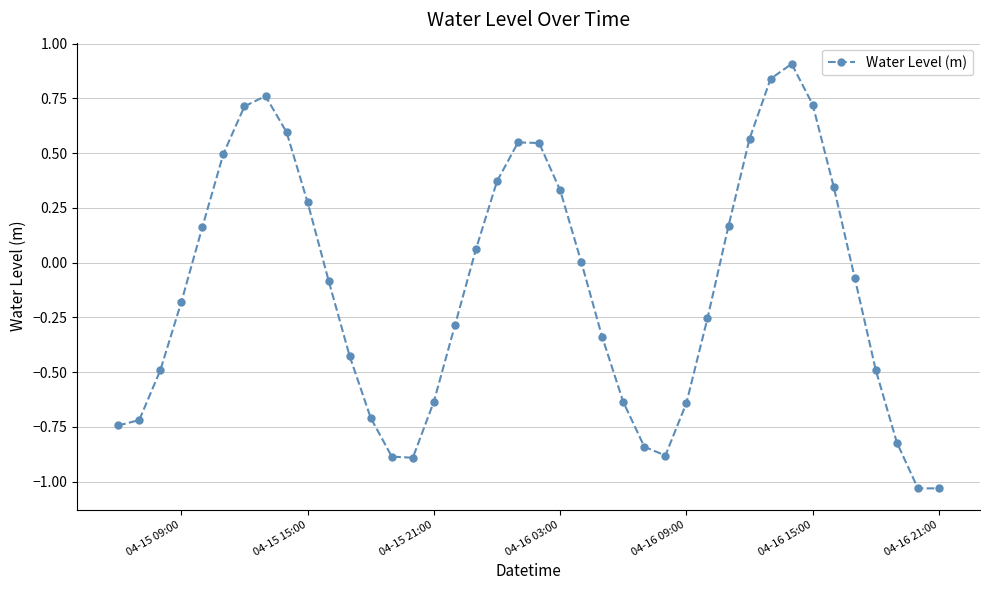

How many interior local peaks (higher than both neighbors) does the data have?

3